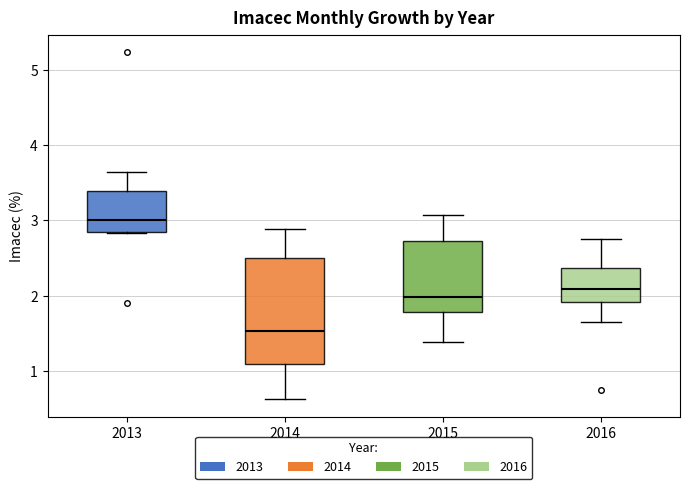

Which box's median line is the highest?

2013